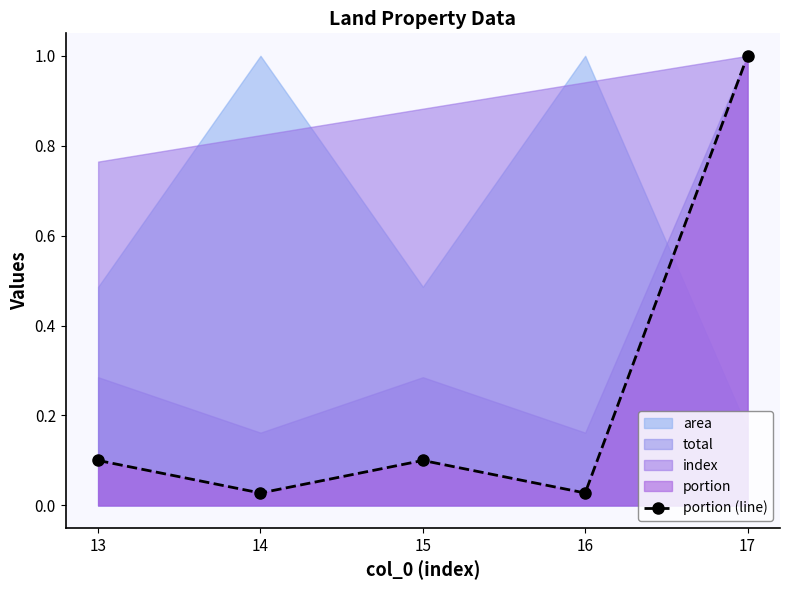

Rank the categories by value from lowest to highest.

14, 16, 13, 15, 17